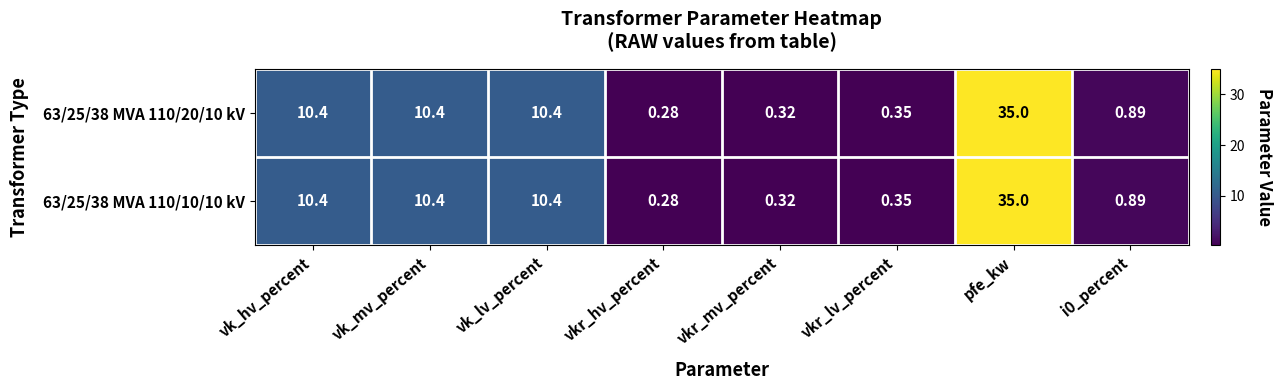

At which category is the sum across all series the highest?

pfe_kw